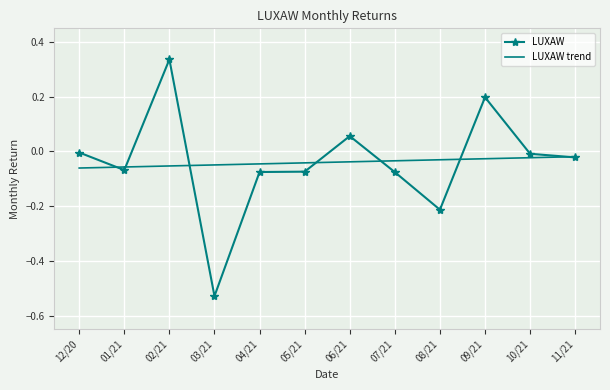

Which series changed the most between 12/20 and 09/21?

LUXAW